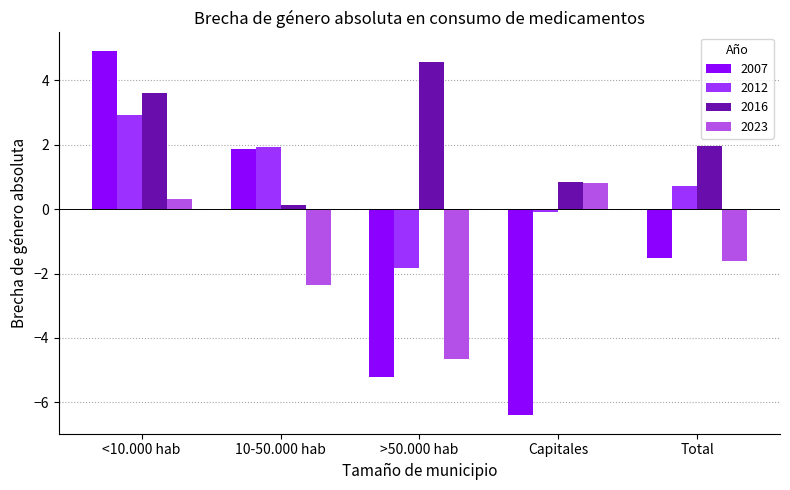

How many groups of bars are there?

5